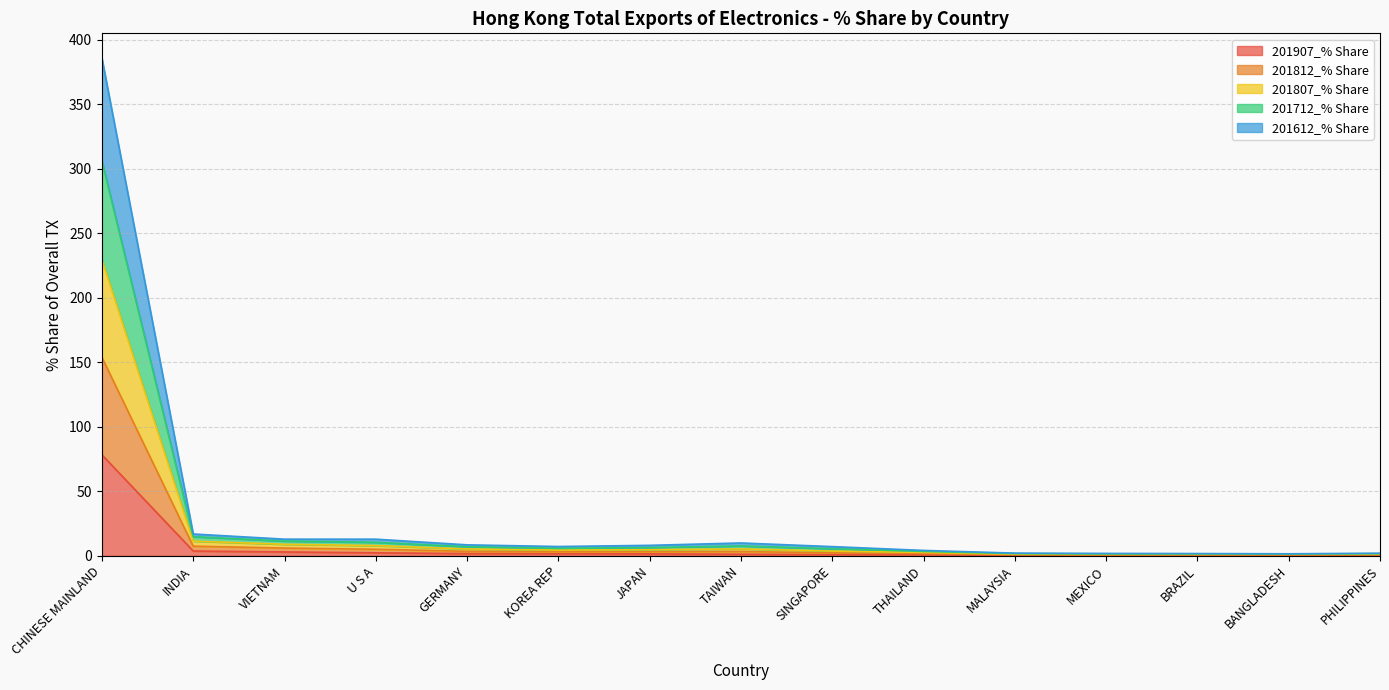

What is the label of the 9th point from the right?

JAPAN